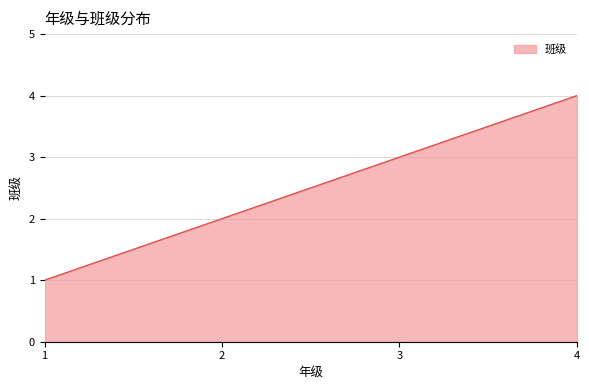

Rank the categories by value from highest to lowest.

4, 3, 2, 1